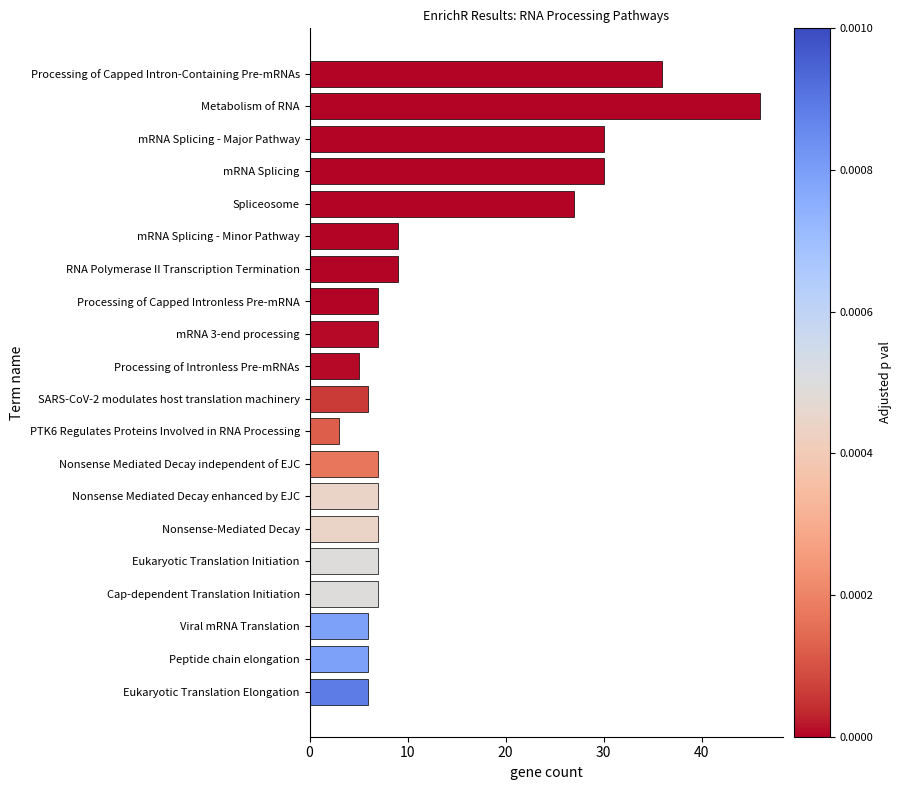

Reading bottom to top, transcribe all the data shown in this chart.

Eukaryotic Translation Elongation=6	Peptide chain elongation=6	Viral mRNA Translation=6	Cap-dependent Translation Initiation=7	Eukaryotic Translation Initiation=7	Nonsense-Mediated Decay=7	Nonsense Mediated Decay enhanced by EJC=7	Nonsense Mediated Decay independent of EJC=7	PTK6 Regulates Proteins Involved in RNA Processing=3	SARS-CoV-2 modulates host translation machinery=6	Processing of Intronless Pre-mRNAs=5	mRNA 3-end processing=7	Processing of Capped Intronless Pre-mRNA=7	RNA Polymerase II Transcription Termination=9	mRNA Splicing - Minor Pathway=9	Spliceosome=27	mRNA Splicing=30	mRNA Splicing - Major Pathway=30	Metabolism of RNA=46	Processing of Capped Intron-Containing Pre-mRNAs=36